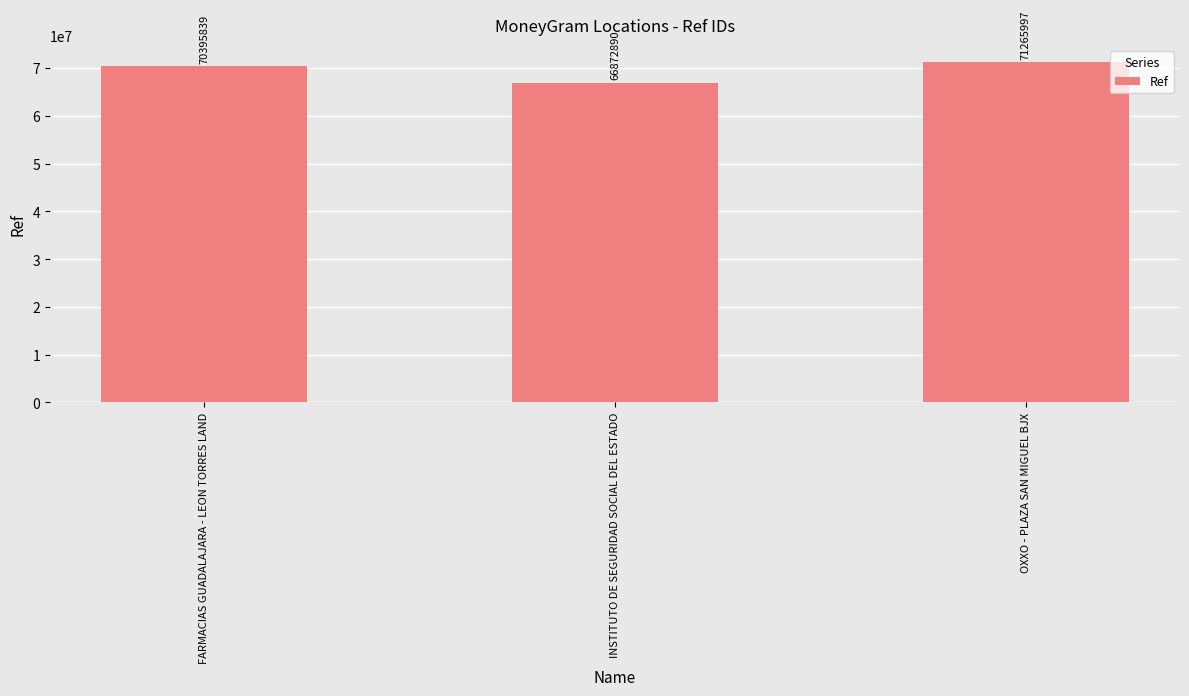

Rank the categories by value from lowest to highest.

INSTITUTO DE SEGURIDAD SOCIAL DEL ESTADO, FARMACIAS GUADALAJARA - LEON TORRES LAND, OXXO - PLAZA SAN MIGUEL BJX